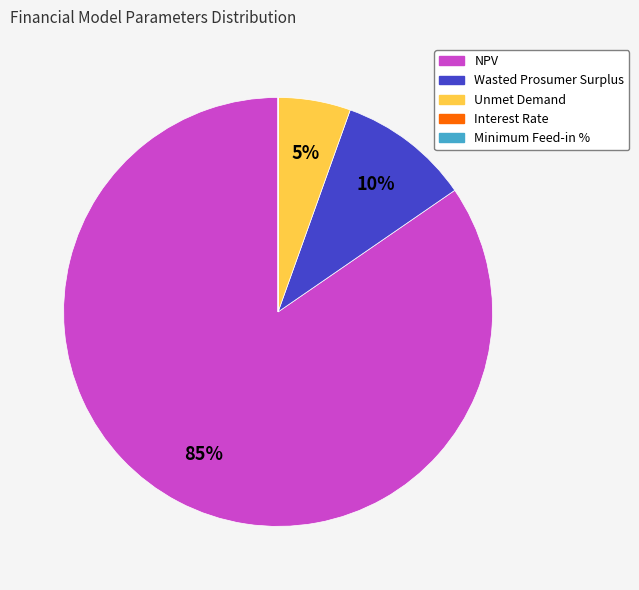

What is the largest slice in the pie chart?

NPV